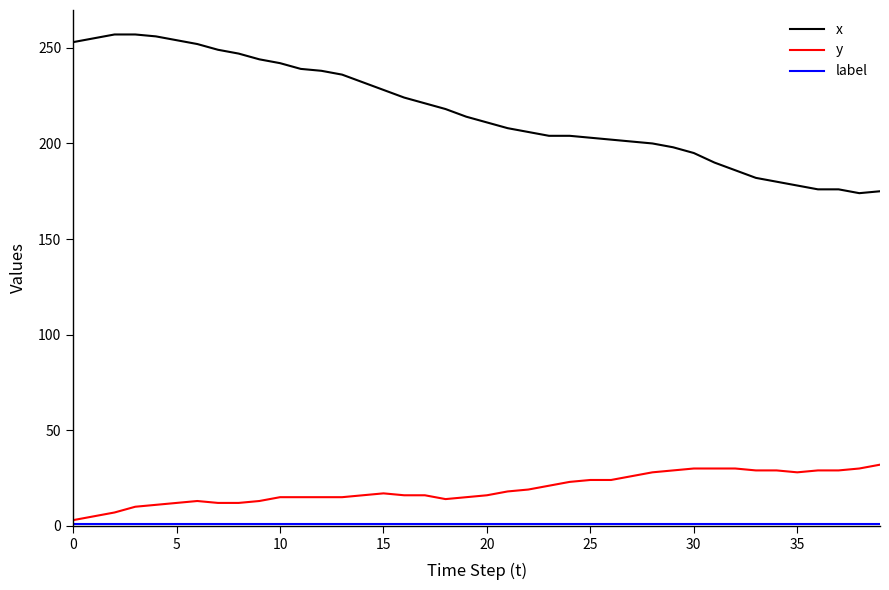

Which series has the largest total across all categories?

x